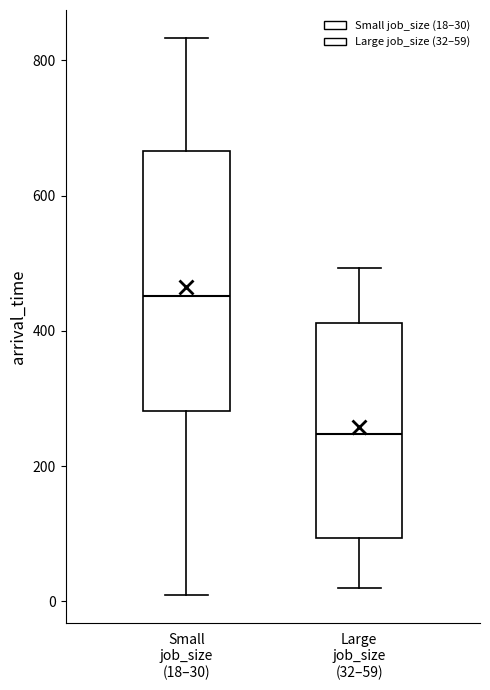

Reading left to right, transcribe this box plot: for each box, give where its median line is, the range the box spans, and where its two whiskers end, as read against the y-axis. The values are not printed on the chart, so give them approximately, as read against the axis.

Small job_size (18–30): median 460, box 280 to 660, whiskers 0 to 840
Large job_size (32–59): median 240, box 100 to 420, whiskers 20 to 500